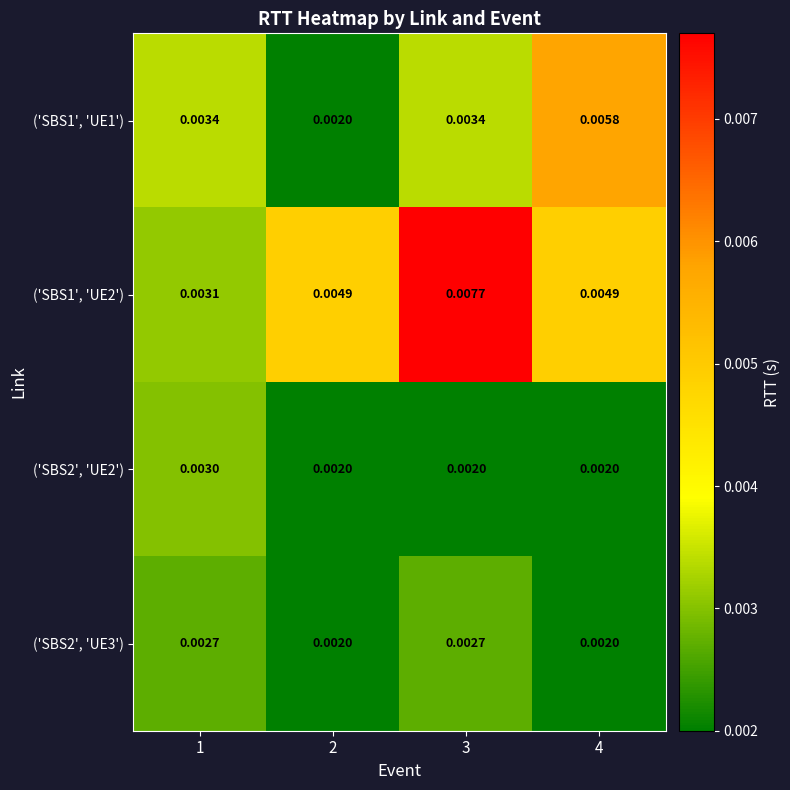

How many data points does each series have?

4